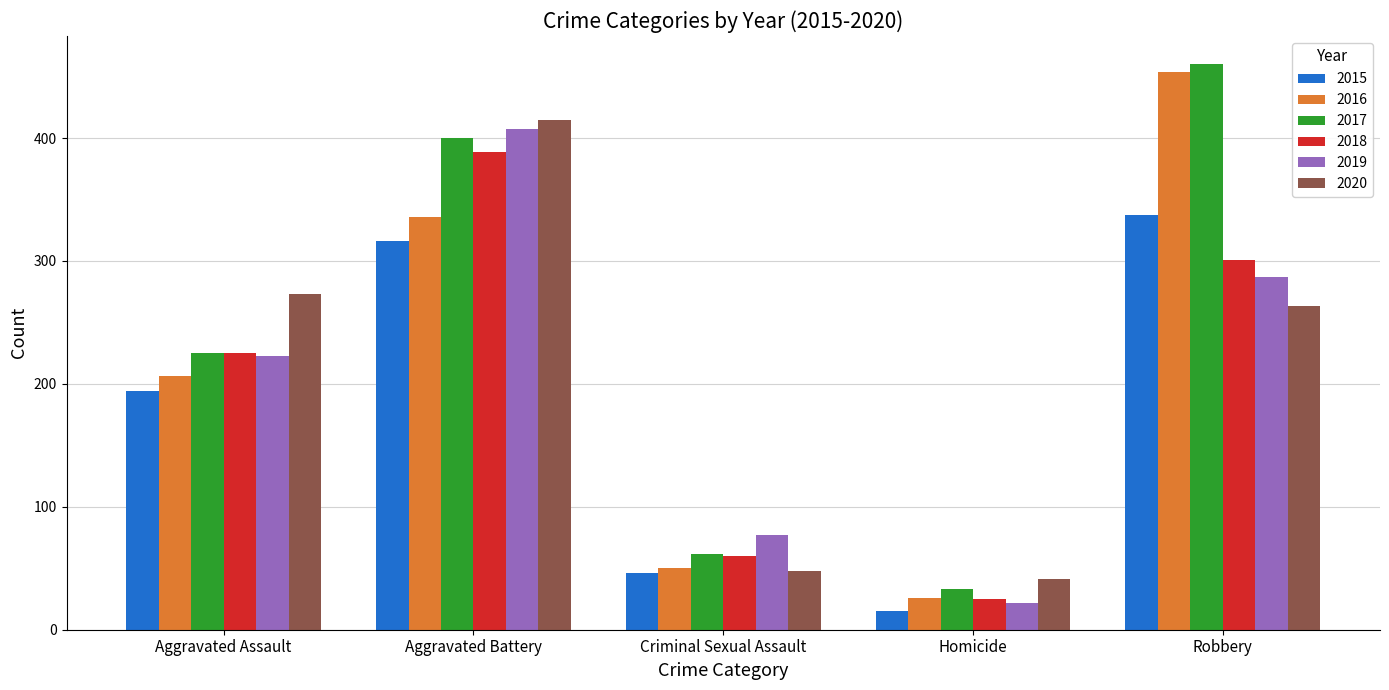

What is the label of the 1st bar from the right?

Robbery